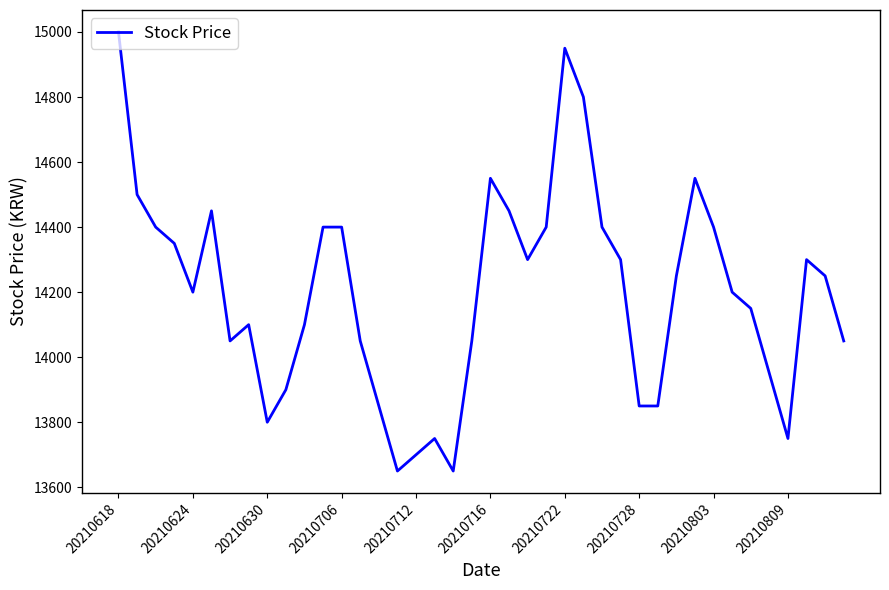

What is the minimum value shown in the chart?

13650